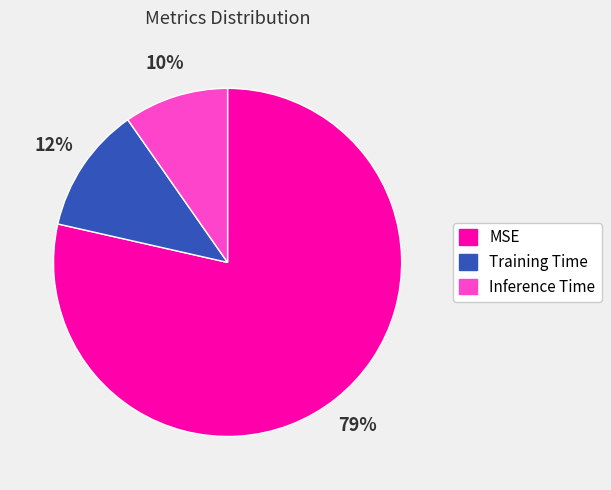

True or false: Training Time accounts for 12% of the total.

True